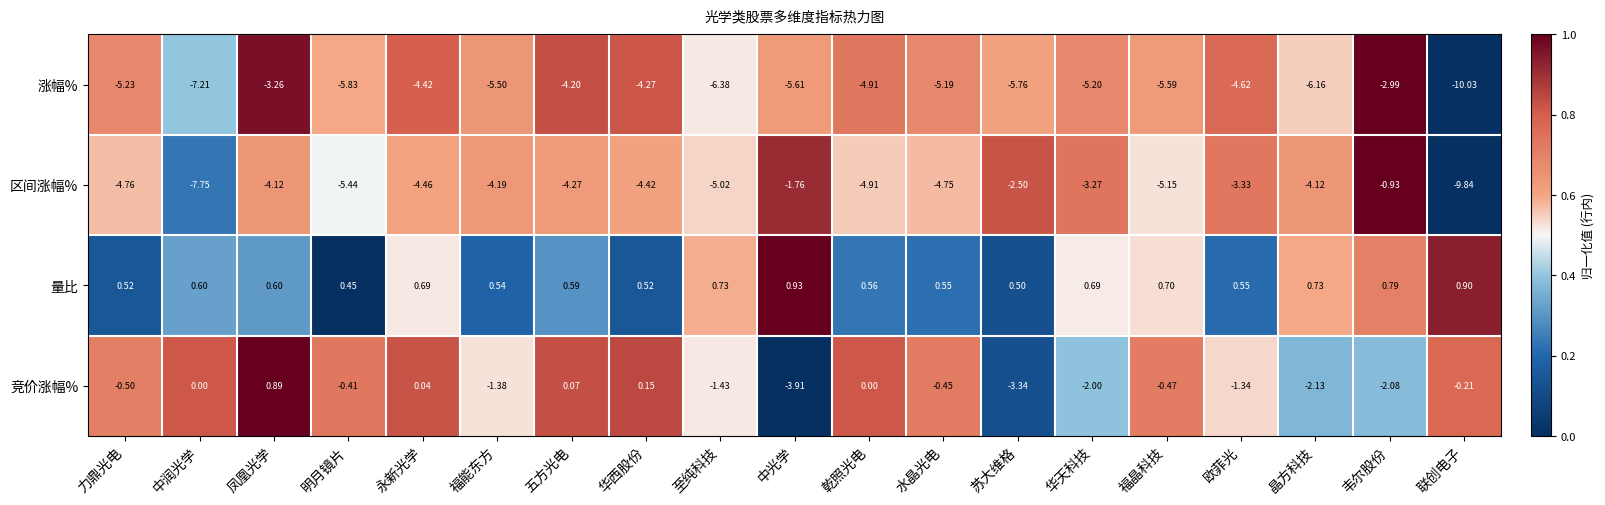

At which label does 涨幅% reach its peak?

韦尔股份